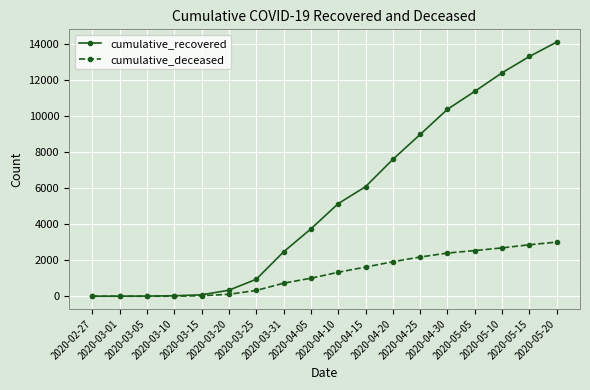

Which series has the largest total across all categories?

cumulative_recovered